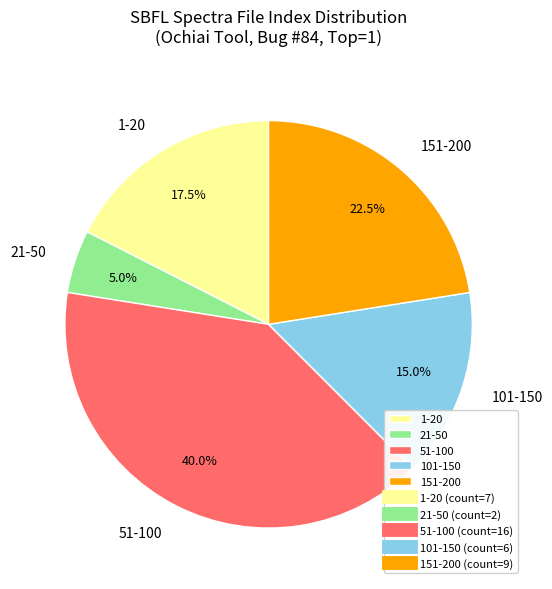

Is the sum of 51-100 and 1-20 greater than half?

Yes